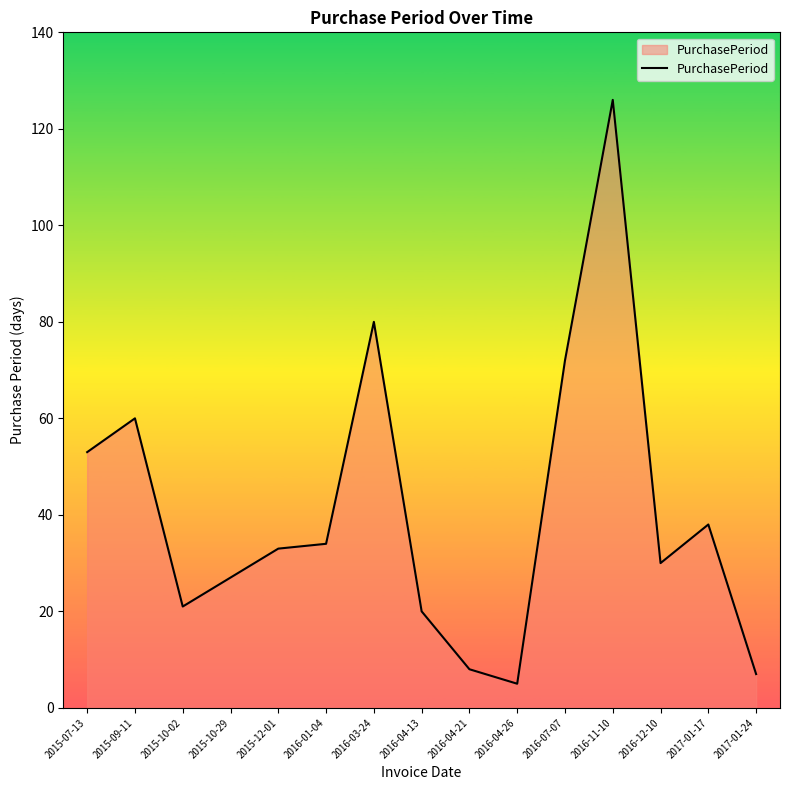

Which label corresponds to the smallest value in the chart?

2016-04-26